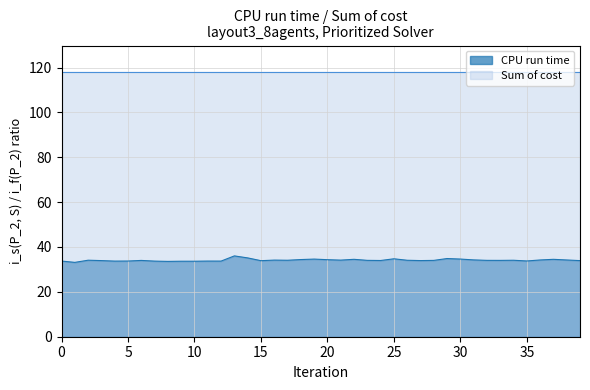

What is the maximum value for Sum of cost?

118.0